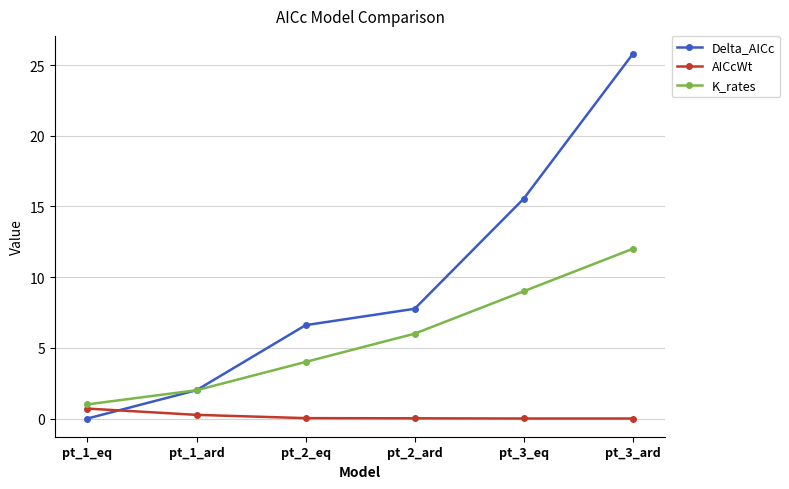

How many lines are shown in the chart?

3